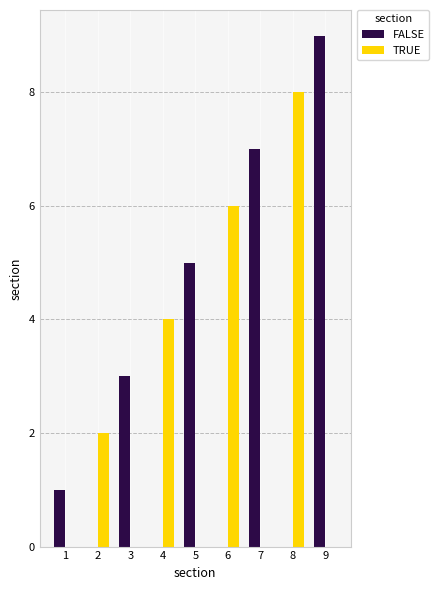

What is the sum of all FALSE values?

25